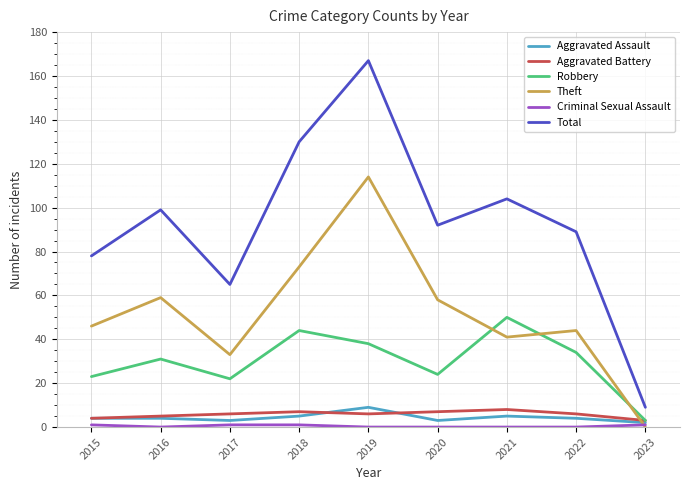

True or false: Aggravated Assault and Theft intersect in this chart.

True